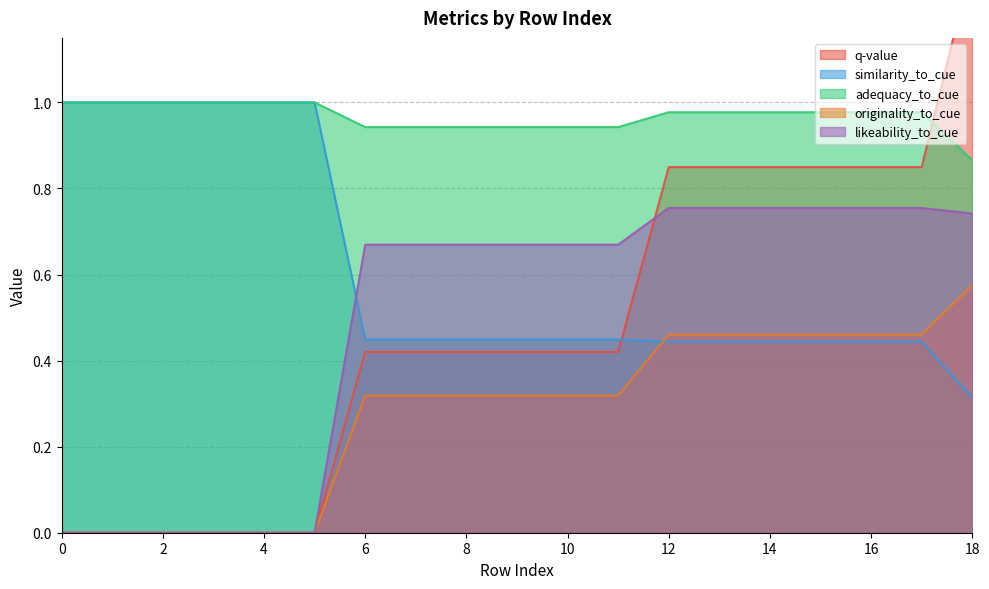

After their last crossing, which series has the higher values: likeability_to_cue or similarity_to_cue?

likeability_to_cue